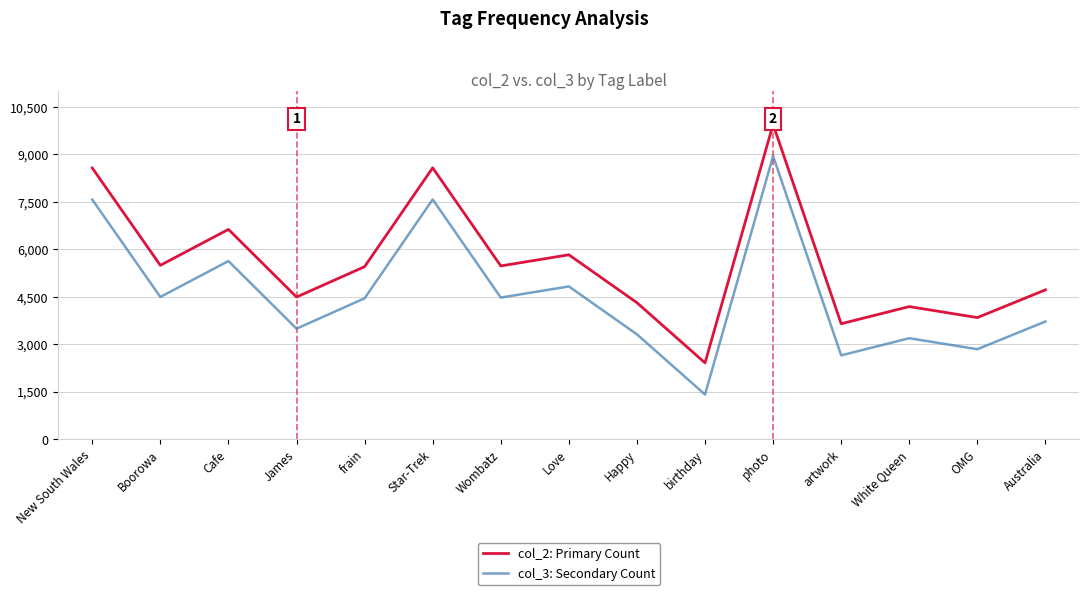

Rank the series at Wombatz from lowest to highest value.

col_3: Secondary Count, col_2: Primary Count